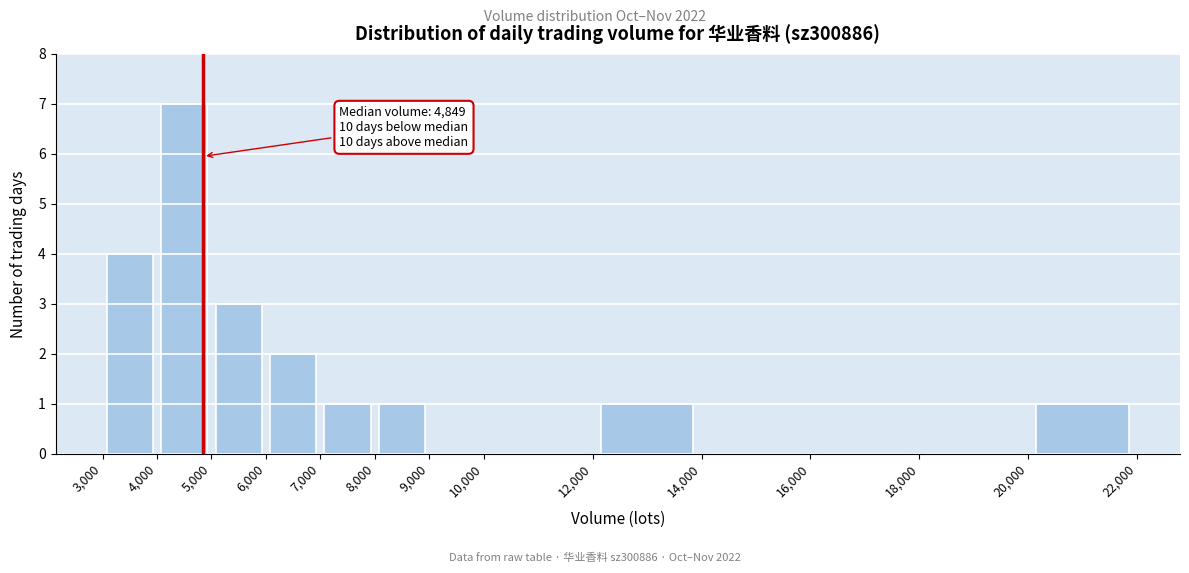

Over which range of the x-axis is the bar tallest?

4,000 to 5,000